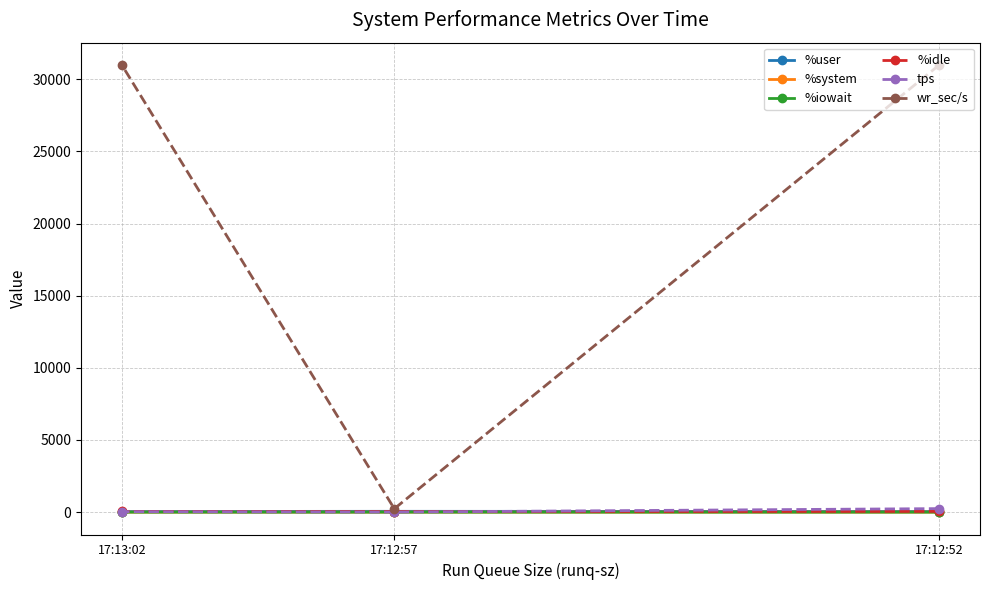

At which label is wr_sec/s closest to 15608?

17:13:02